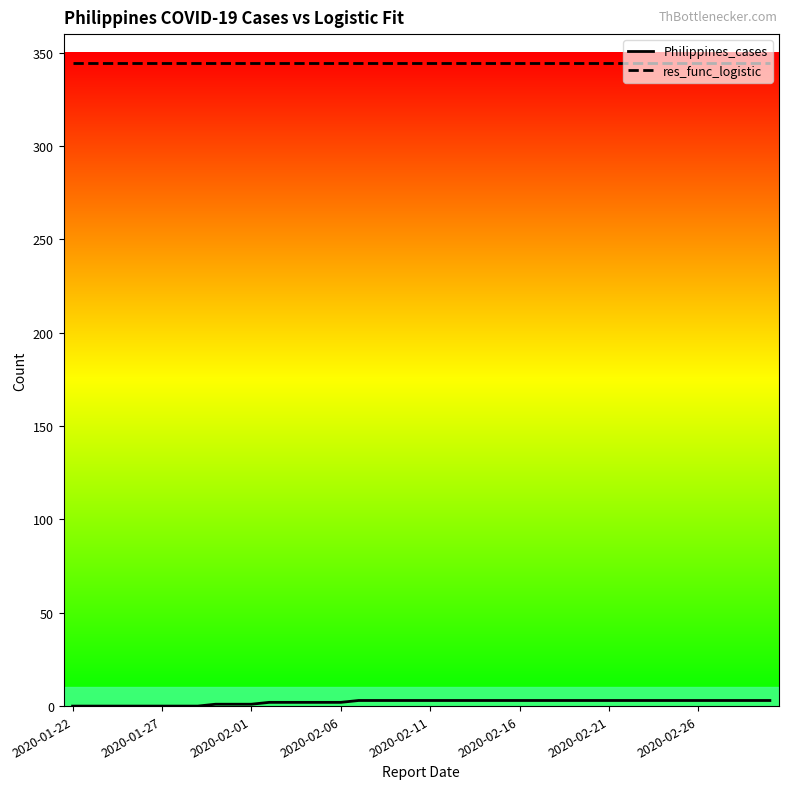

What is the lowest value of the res_func_logistic series?

344.5